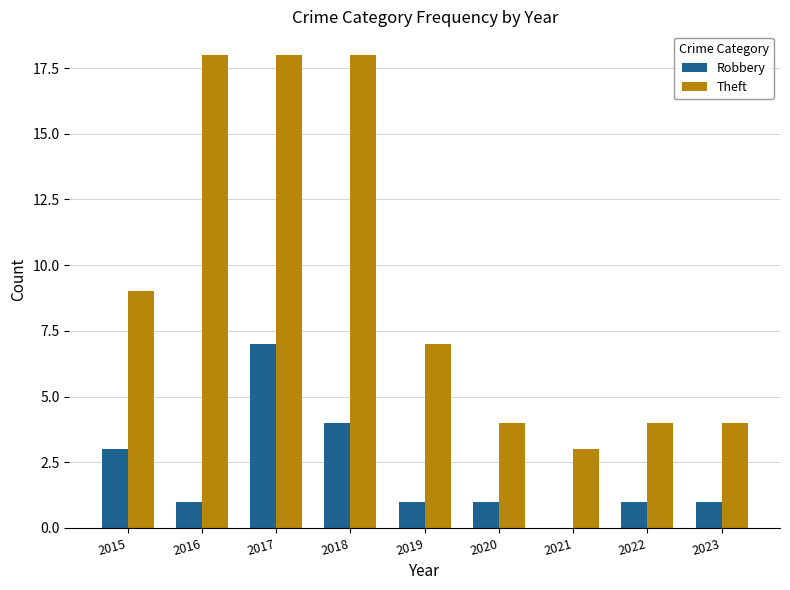

The value of Robbery at 2017 is 7. True or false?

True